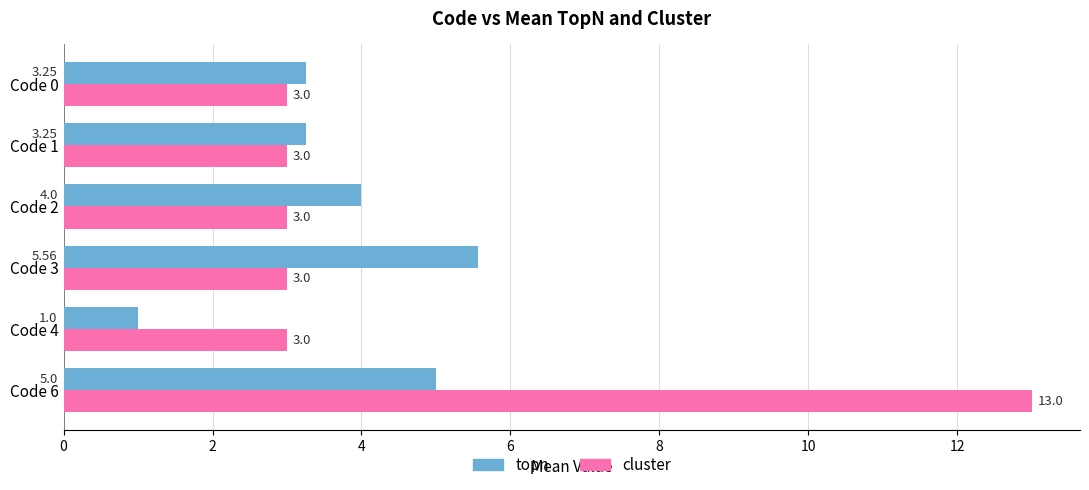

What is the average value of the topn series?

3.7